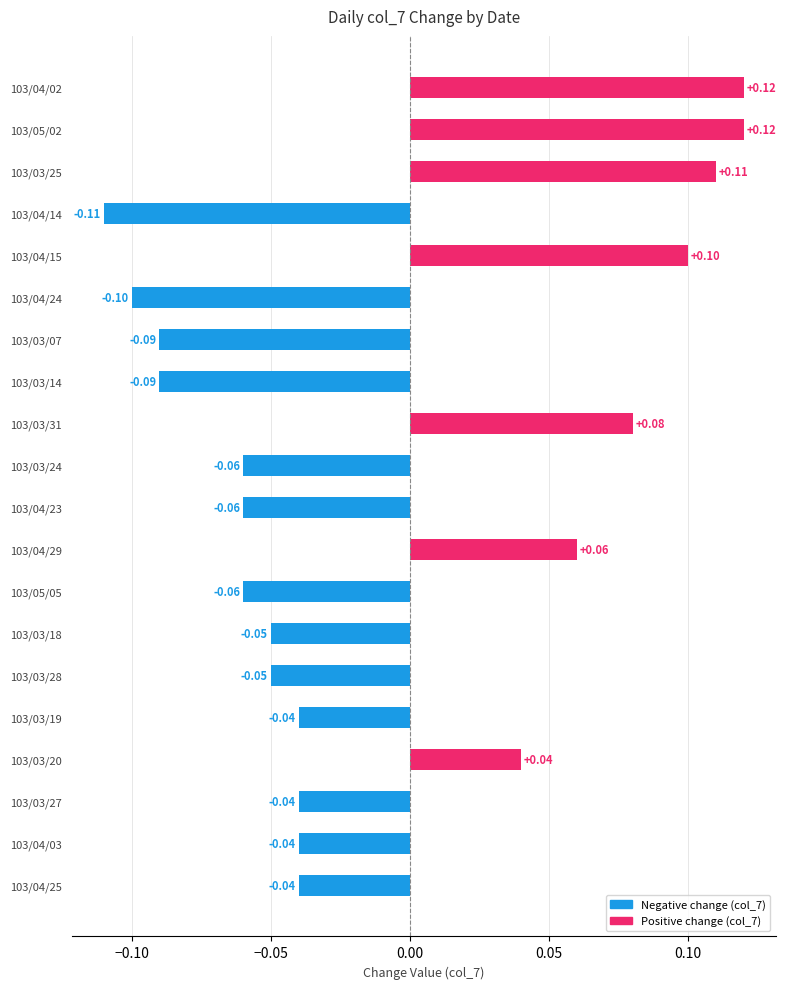

What is the smallest value displayed?

-0.1